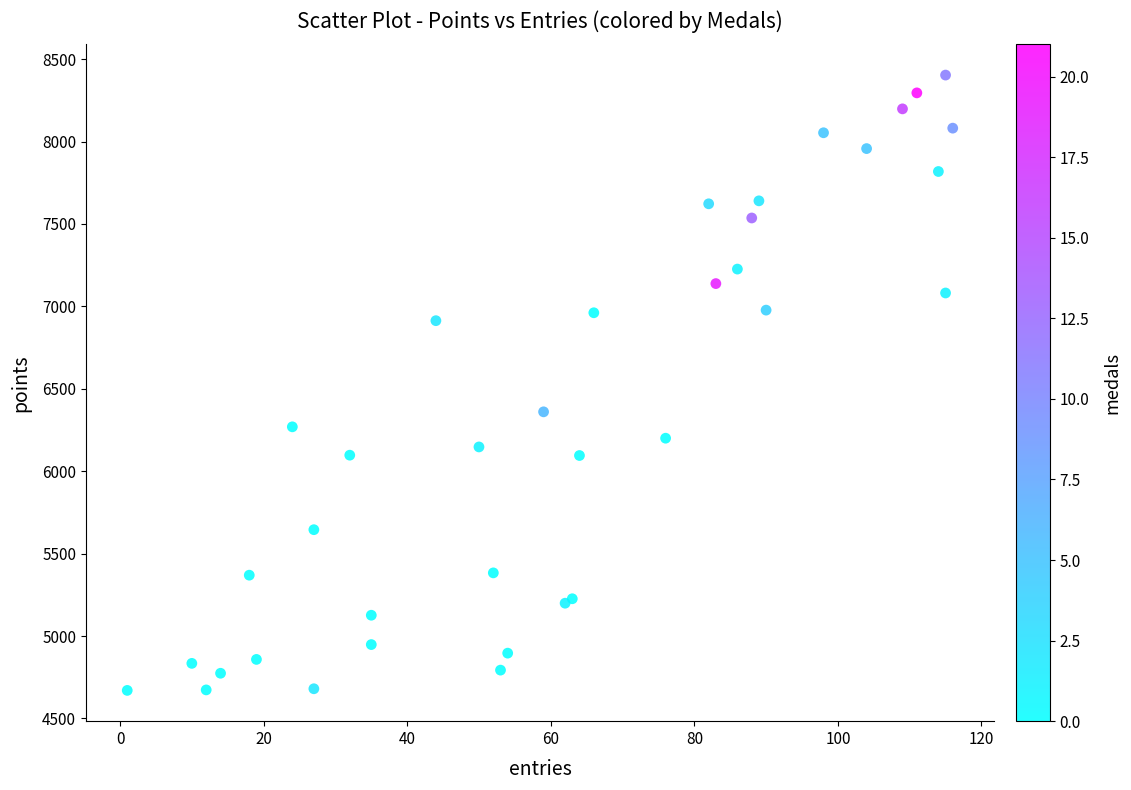

What Y value in the scatter plot is closest to 6536?

6360